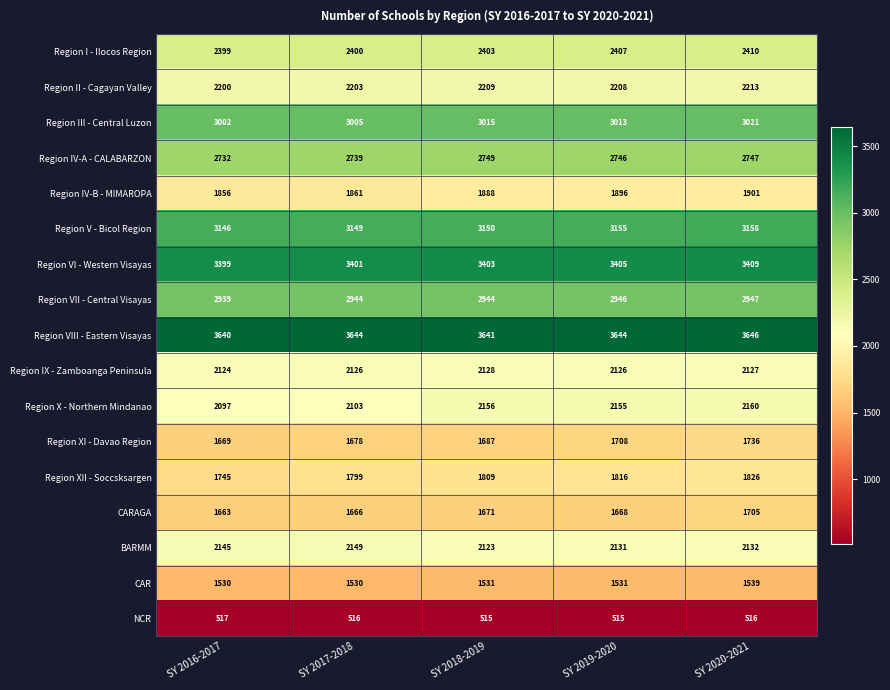

Which label corresponds to the largest value in the chart?

SY 2020-2021